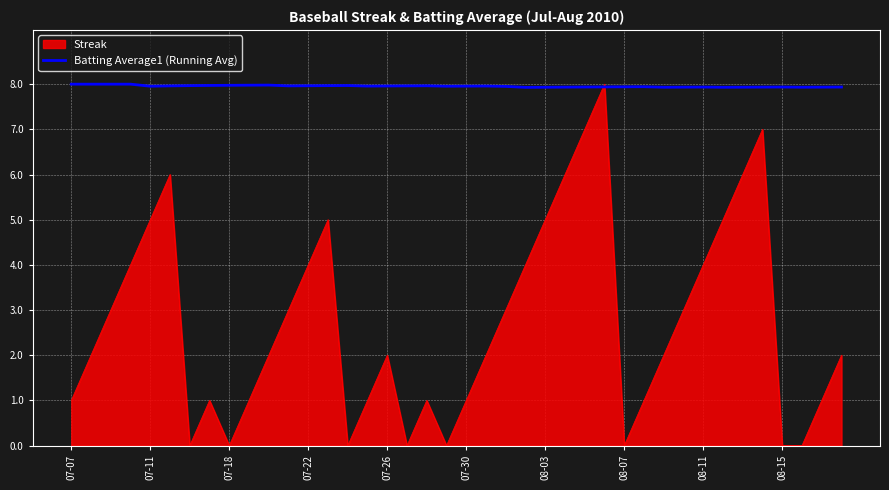

Which series has the largest total across all categories?

Batting Average1 (Running Avg)